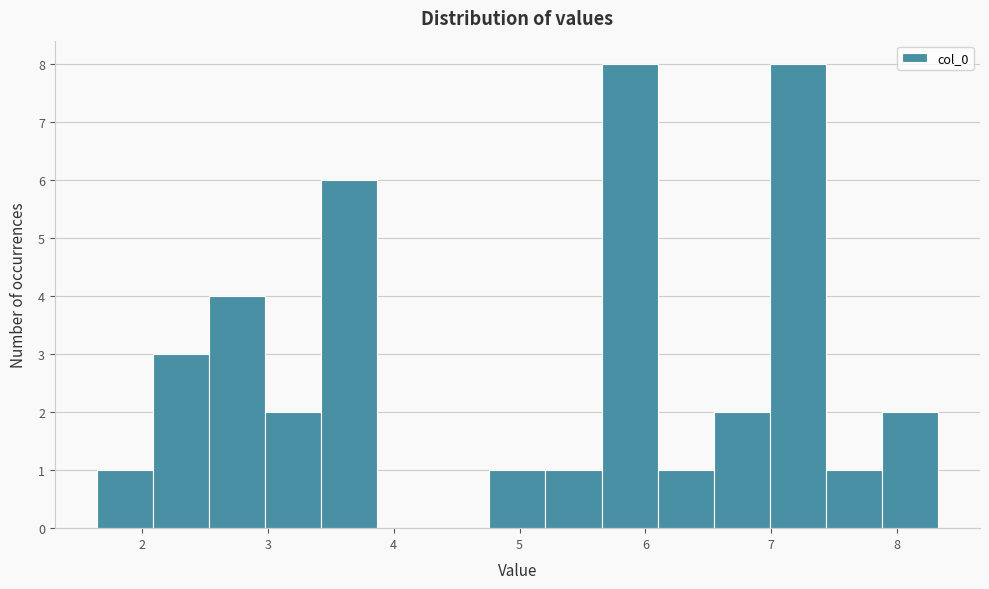

Reading left to right, transcribe this chart: for each bar, give the range it covers on the x-axis and its height. Neither the bar edges nor the heights are printed on the chart, so give them approximately, as read against the axes.

1.6 to 2.1: 1
2.1 to 2.5: 3
2.5 to 3.0: 4
3.0 to 3.4: 2
3.4 to 3.9: 6
3.9 to 4.3: 0
4.3 to 4.8: 0
4.8 to 5.2: 1
5.2 to 5.7: 1
5.7 to 6.1: 8
6.1 to 6.5: 1
6.5 to 7.0: 2
7.0 to 7.4: 8
7.4 to 7.9: 1
7.9 to 8.3: 2